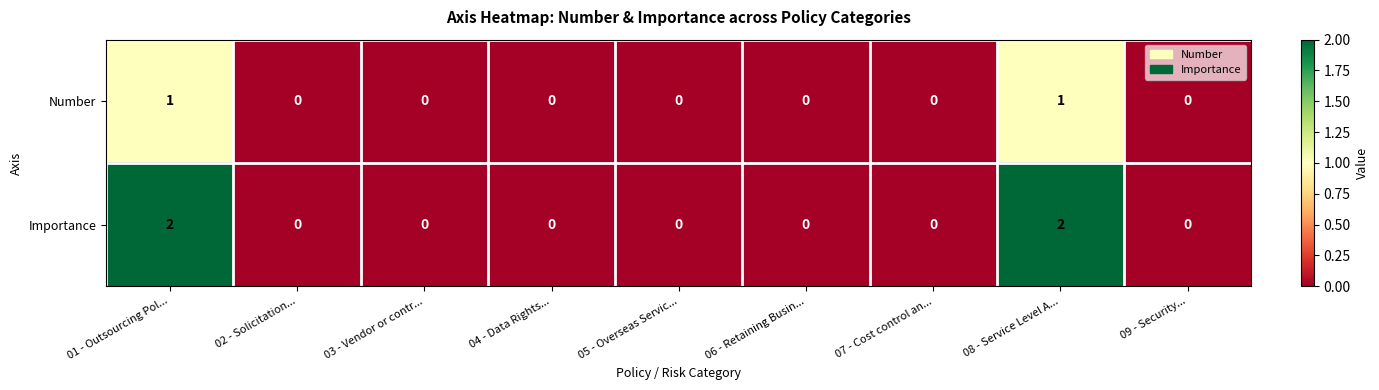

List the series in order of their peak value, lowest first.

Number, Importance